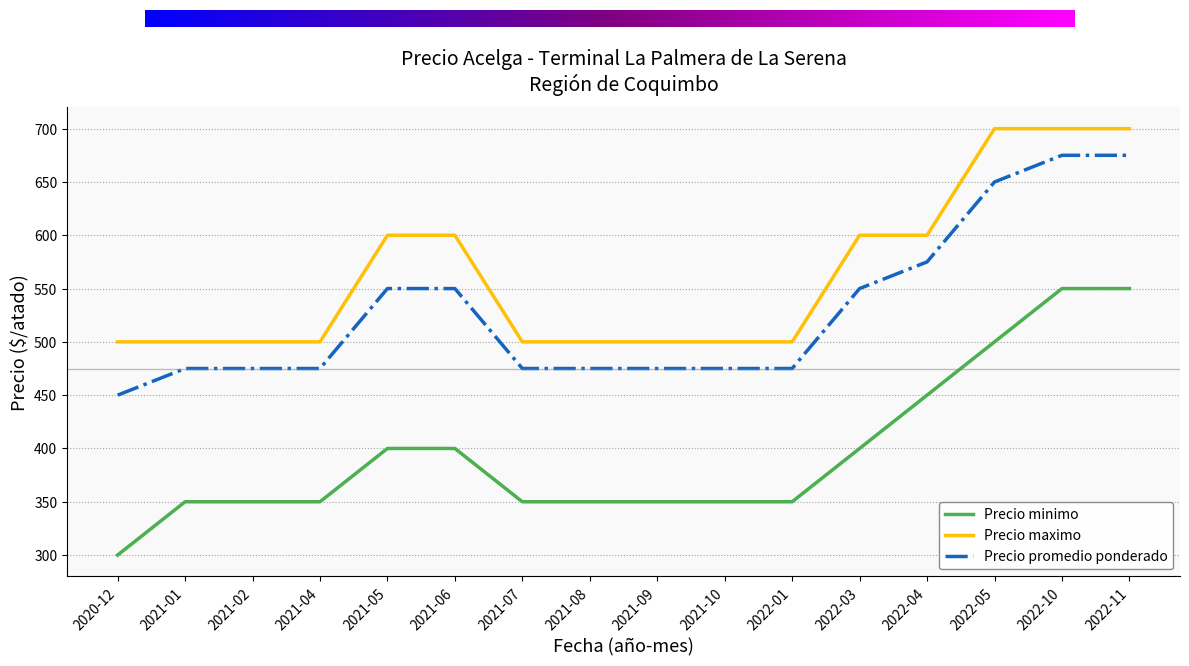

Which category has the lowest value across all series?

2020-12